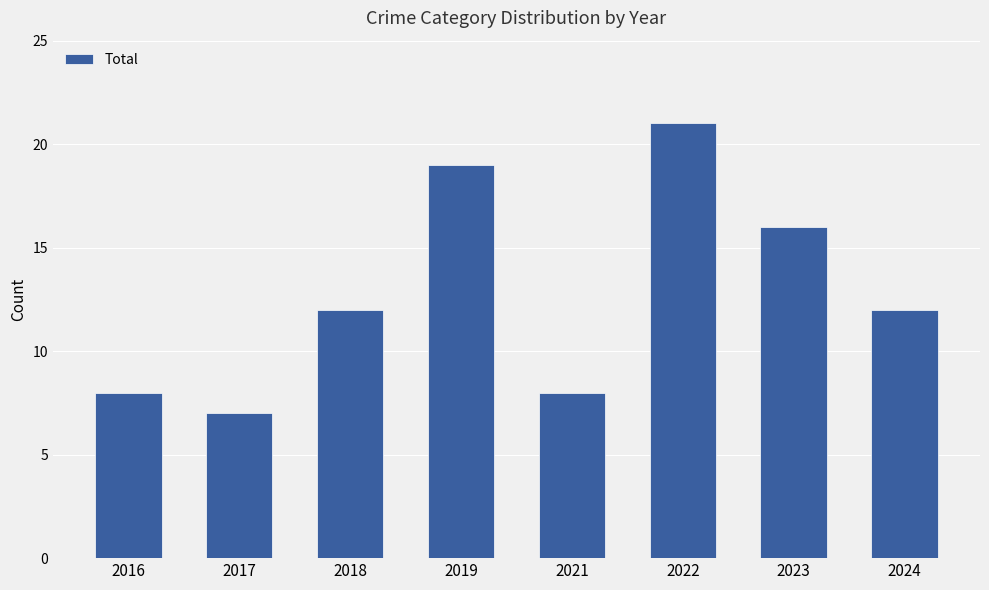

How many bars are there in total?

8